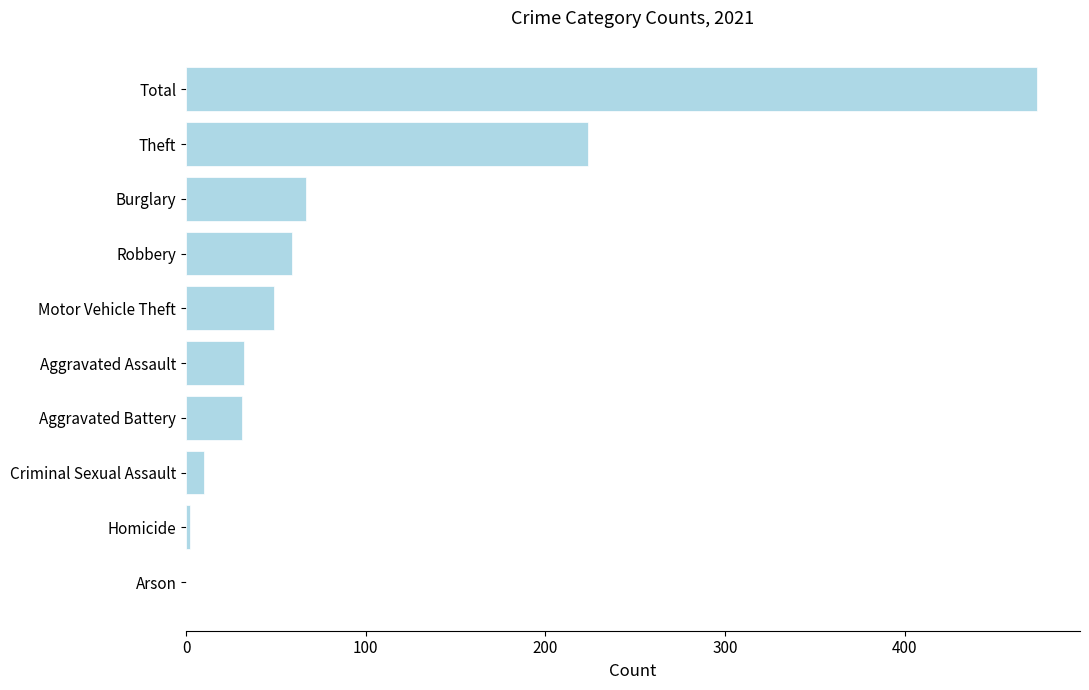

The value at Total is 474. True or false?

True